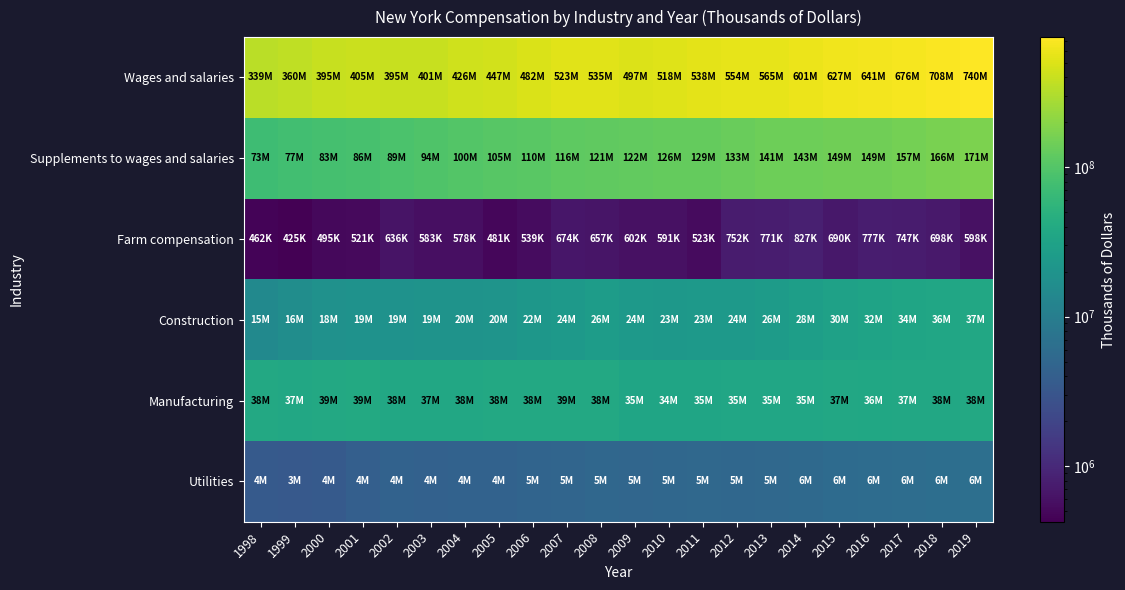

Reading right to left, extract all data points from this chart.

Wages and salaries: 2019=740281297	2018=708307947	2017=675552911	2016=641030793	2015=627431725	2014=601052548	2013=564948356	2012=553648371	2011=537593324	2010=518024638	2009=496963524	2008=534642698	2007=523264422	2006=481717980	2005=446766536	2004=426313901	2003=401261528	2002=394937712	2001=404771436	2000=394830380	1999=360177591	1998=339066583
Supplements to wages and salaries: 2019=171061772	2018=165508591	2017=156829039	2016=148720737	2015=148688441	2014=142665218	2013=140973549	2012=132793599	2011=128738156	2010=126449318	2009=121993052	2008=121189404	2007=116215154	2006=109525466	2005=105269118	2004=99874038	2003=94445776	2002=88919355	2001=85538860	2000=82900417	1999=76504146	1998=72764764
Farm compensation: 2019=598118	2018=698092	2017=746696	2016=777016	2015=689800	2014=826699	2013=770910	2012=751568	2011=522670	2010=591428	2009=601833	2008=656894	2007=674016	2006=539466	2005=480528	2004=577628	2003=583024	2002=635722	2001=520636	2000=495316	1999=424955	1998=461562
Construction: 2019=37301049	2018=35695613	2017=33935574	2016=32358417	2015=30250984	2014=27762657	2013=25701722	2012=24281014	2011=23357353	2010=22999058	2009=24070912	2008=26115980	2007=24212521	2006=21914068	2005=20343343	2004=19832742	2003=19467799	2002=18972597	2001=19070893	2000=18496752	1999=16443063	1998=14744369
Manufacturing: 2019=38102278	2018=37789907	2017=37080940	2016=36332610	2015=37426959	2014=35323079	2013=35093135	2012=35321842	2011=34562866	2010=34386622	2009=34619013	2008=38471248	2007=38877124	2006=38222034	2005=38172233	2004=37826534	2003=37459651	2002=37686625	2001=39474150	2000=38869585	1999=37168489	1998=37972123
Utilities: 2019=6496278	2018=6309825	2017=6155177	2016=5984066	2015=5724030	2014=5524935	2013=5229771	2012=5189440	2011=5335146	2010=5196775	2009=5031600	2008=5070012	2007=4886932	2006=4760161	2005=4392166	2004=4407235	2003=4366977	2002=4469497	2001=4077702	2000=3512968	1999=3407352	1998=3508260